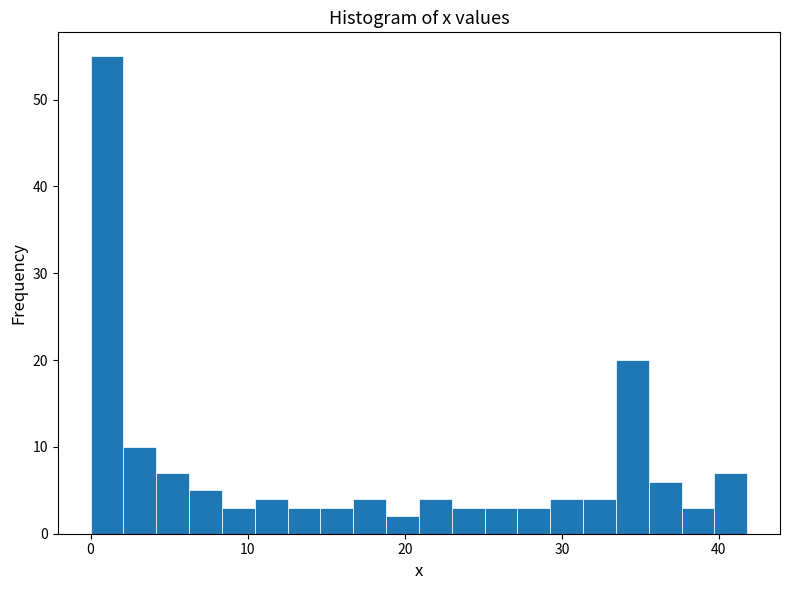

Around what value on the x-axis is the tallest bar? Give the approximate position of its centre, as read against the axis.

1